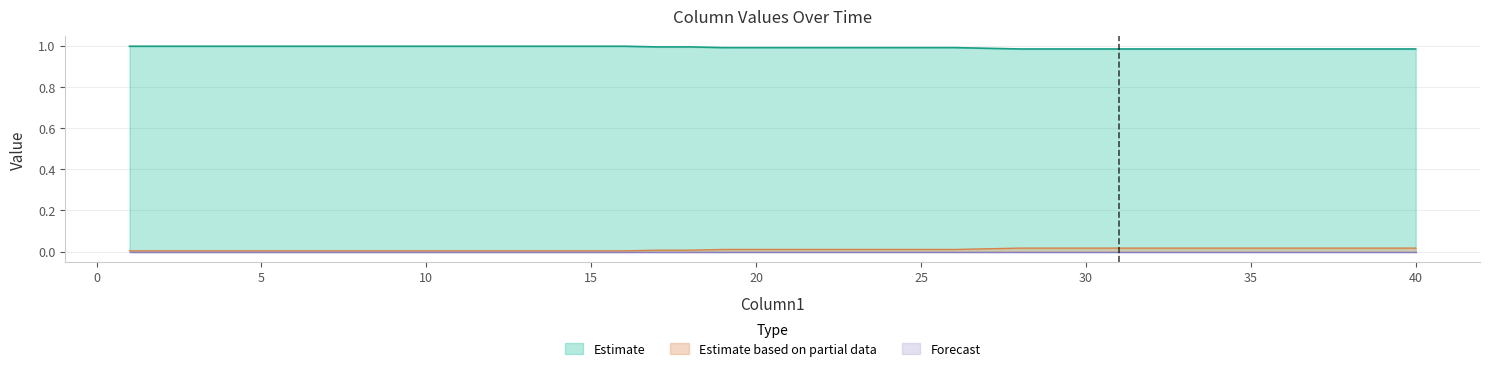

At how many categories does at least one series exceed 0?

40